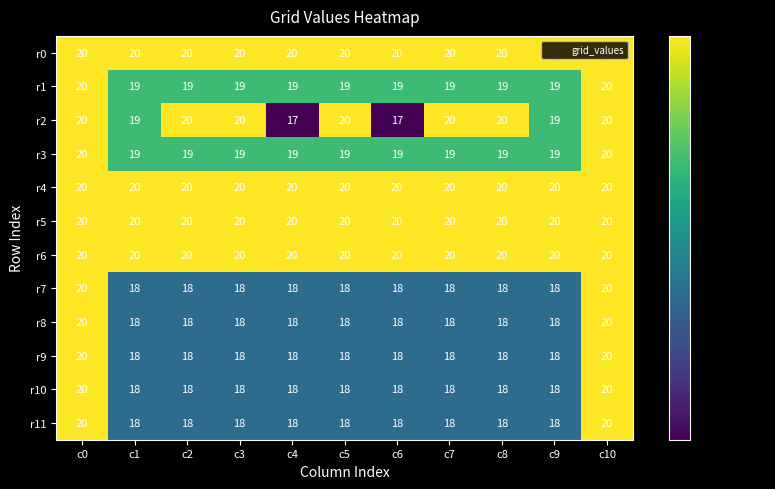

Between c7 and c9, which series saw the biggest shift?

r2